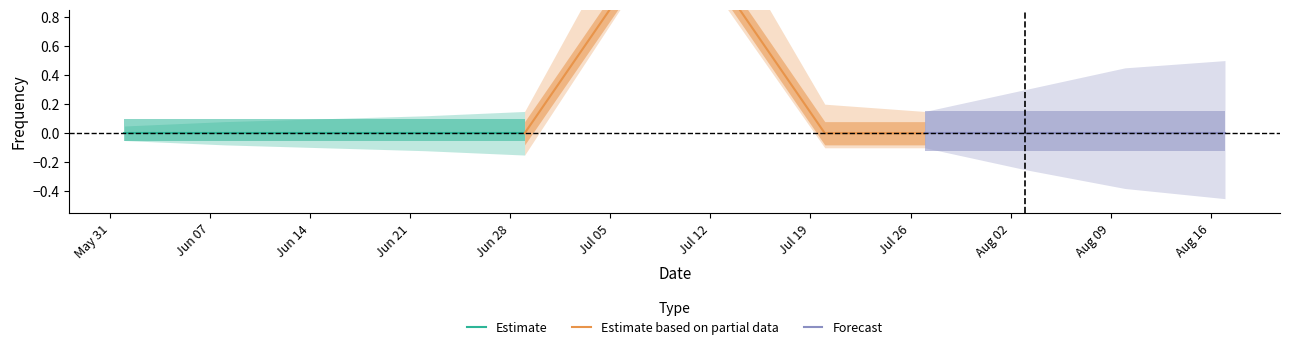

At which label does freq_center reach its peak?

2015-07-06